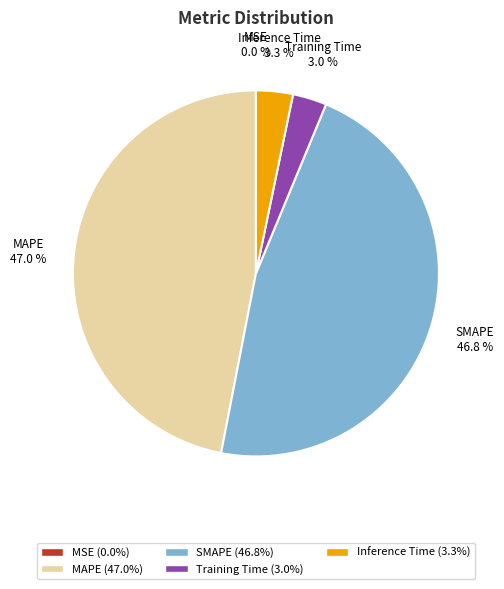

Between SMAPE and Inference Time, which is larger?

SMAPE